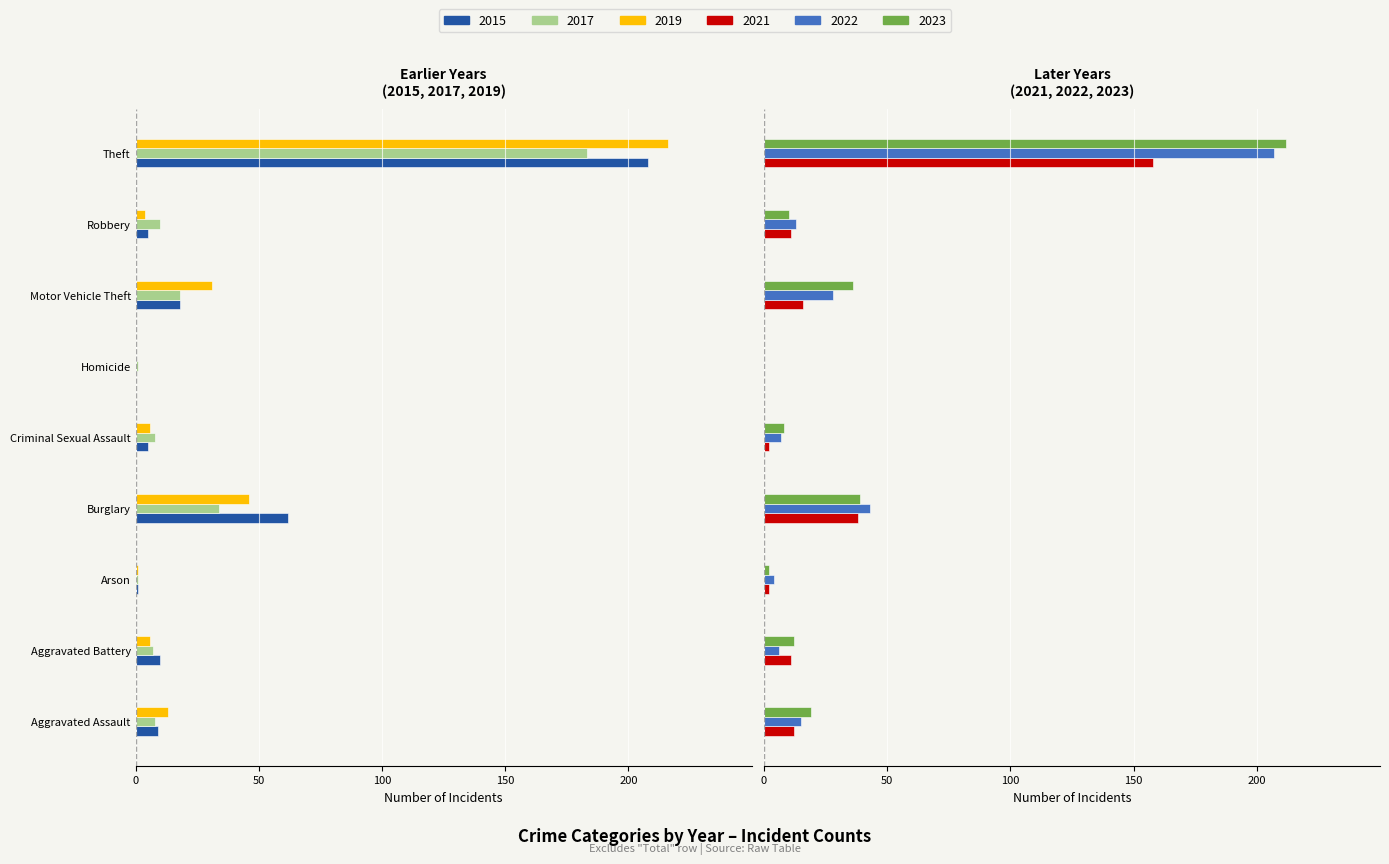

Reading left to right, extract all data points from this chart.

2015: -9	-10	-1	-62	-5	0	-18	-5	-208
2017: -8	-7	-1	-34	-8	-1	-18	-10	-183
2019: -13	-6	-1	-46	-6	0	-31	-4	-216
2021: 12	11	2	38	2	0	16	11	158
2022: 15	6	4	43	7	0	28	13	207
2023: 19	12	2	39	8	0	36	10	212